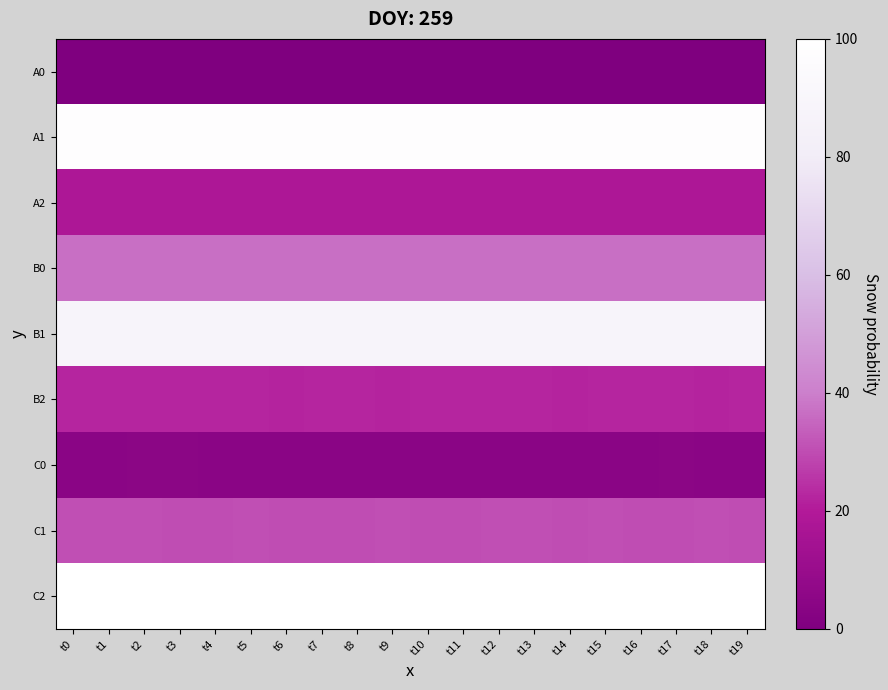

Which label corresponds to the smallest value in the chart?

t0